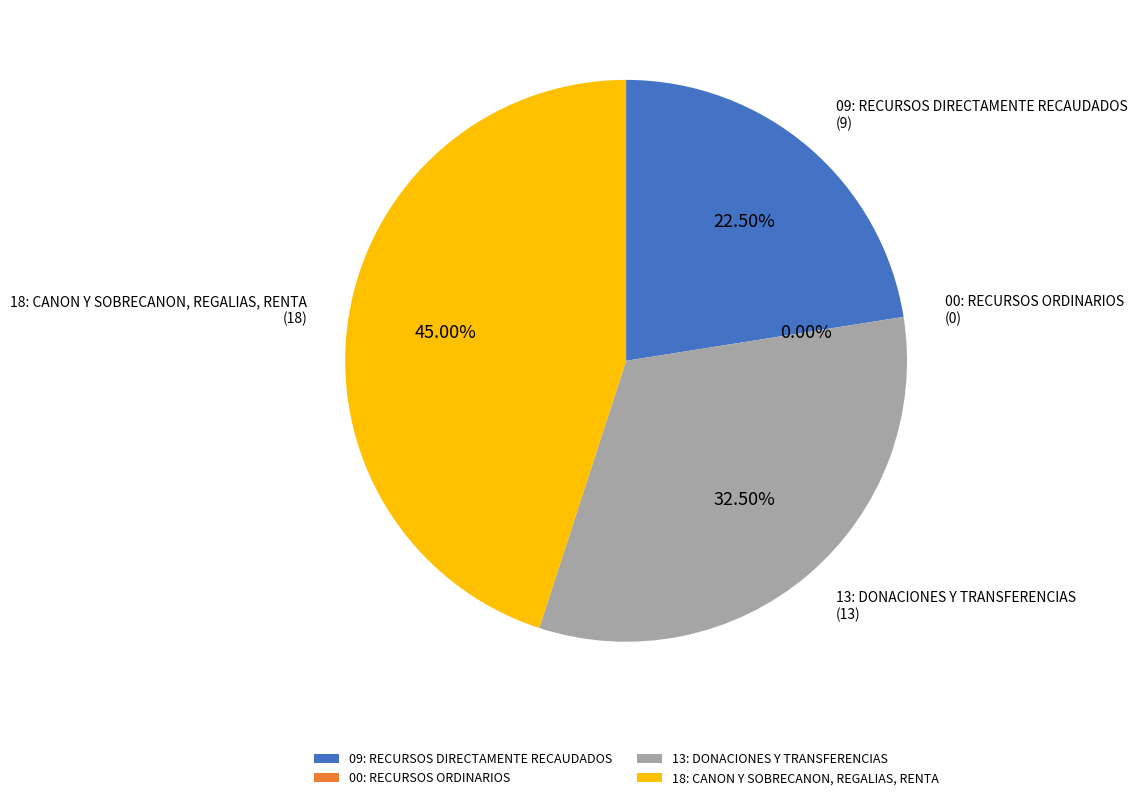

Which has a higher value, 09: RECURSOS DIRECTAMENTE RECAUDADOS or 13: DONACIONES Y TRANSFERENCIAS?

13: DONACIONES Y TRANSFERENCIAS